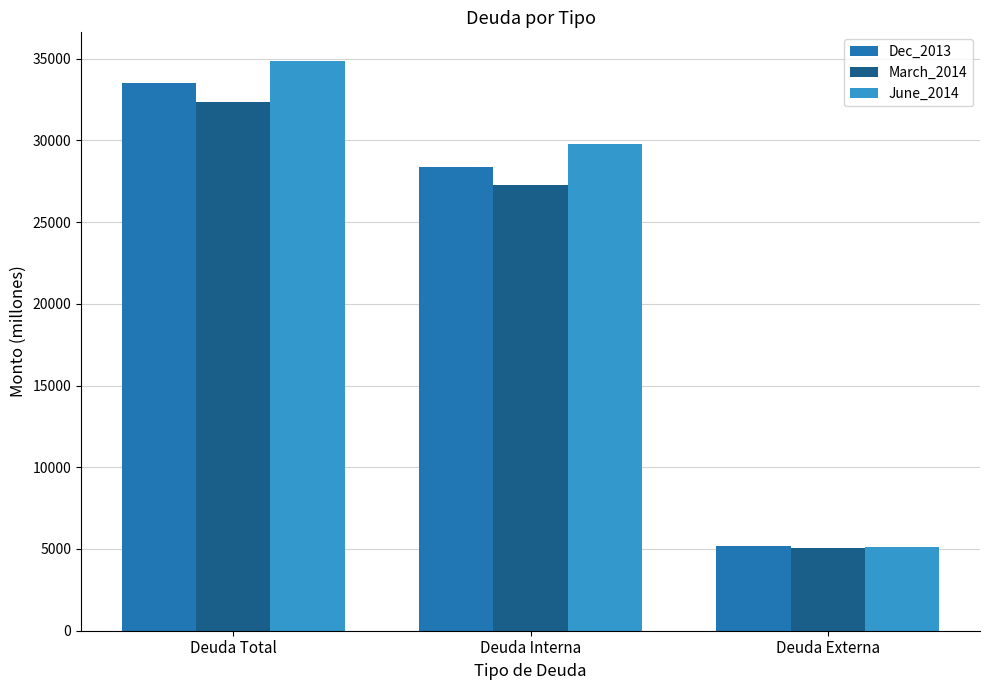

What is the average value of the Dec_2013 series?

22343.2